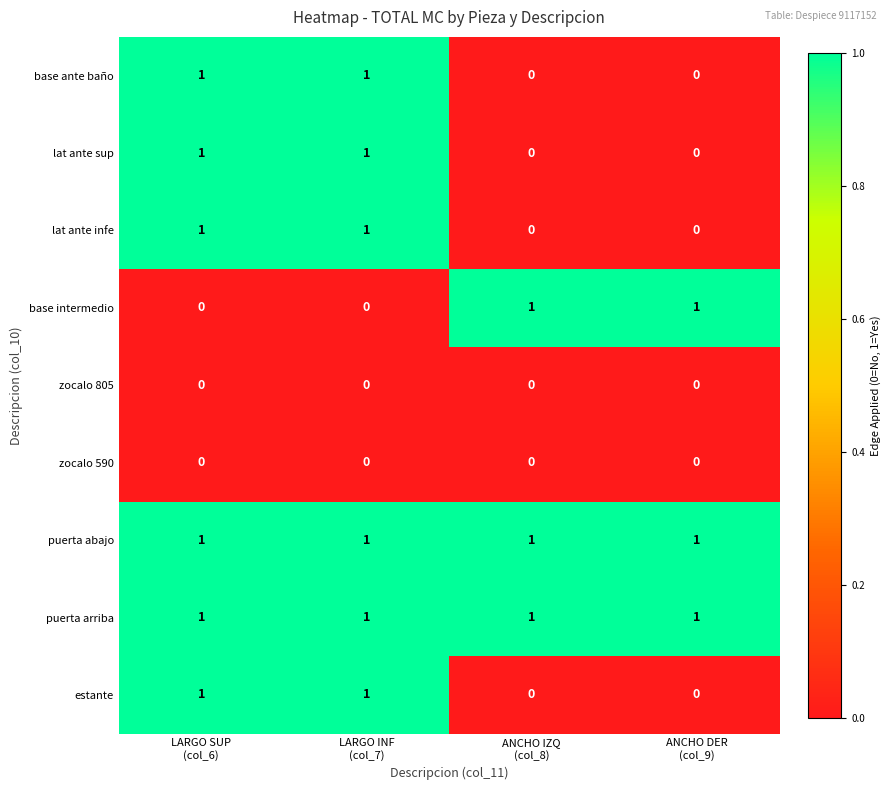

At how many categories does at least one series exceed 0?

4